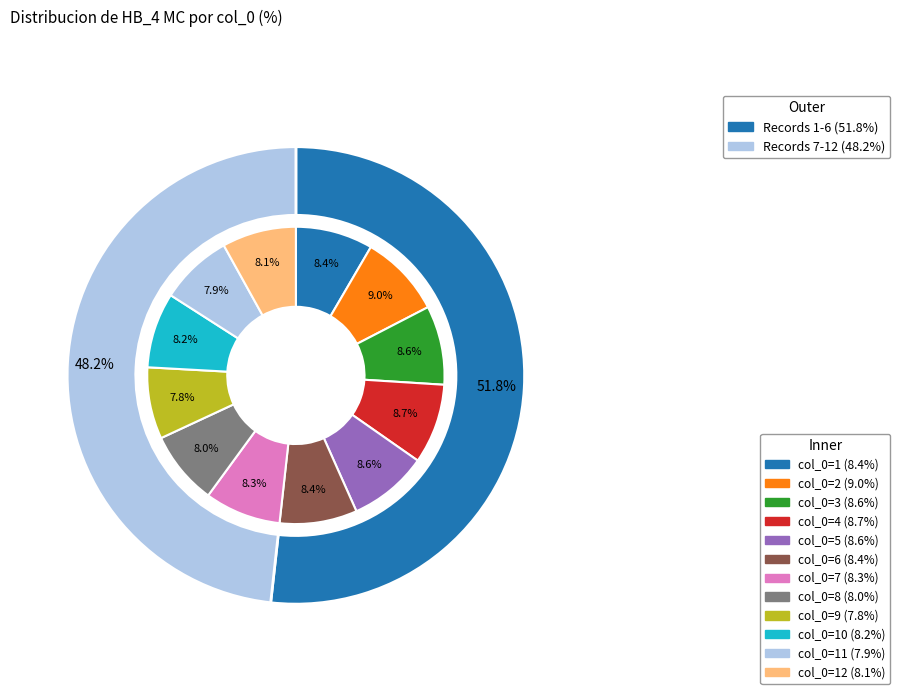

What is the change in value from 1 to 6?

+16